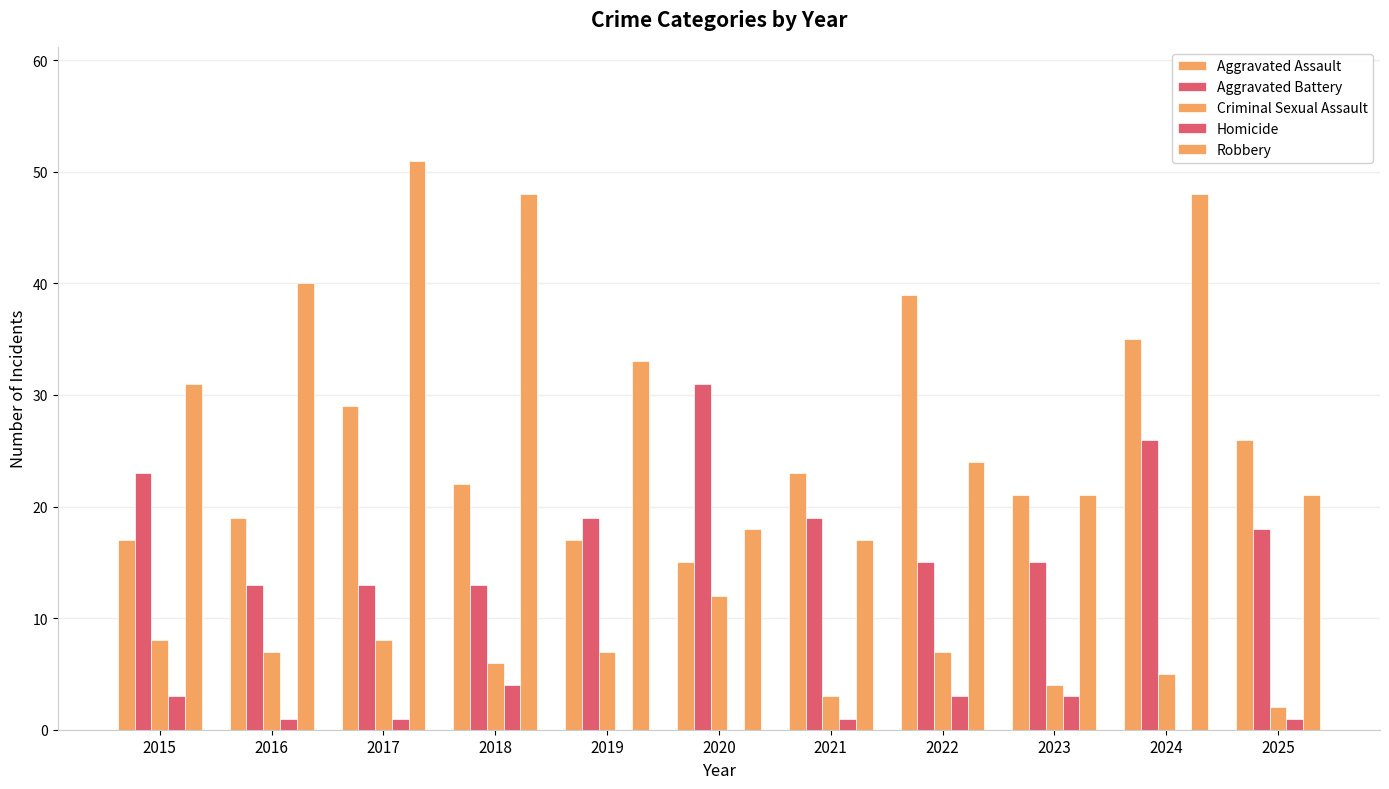

Reading right to left, transcribe all the data shown in this chart.

Aggravated Assault: 26	35	21	39	23	15	17	22	29	19	17
Aggravated Battery: 18	26	15	15	19	31	19	13	13	13	23
Criminal Sexual Assault: 2	5	4	7	3	12	7	6	8	7	8
Homicide: 1	0	3	3	1	0	0	4	1	1	3
Robbery: 21	48	21	24	17	18	33	48	51	40	31